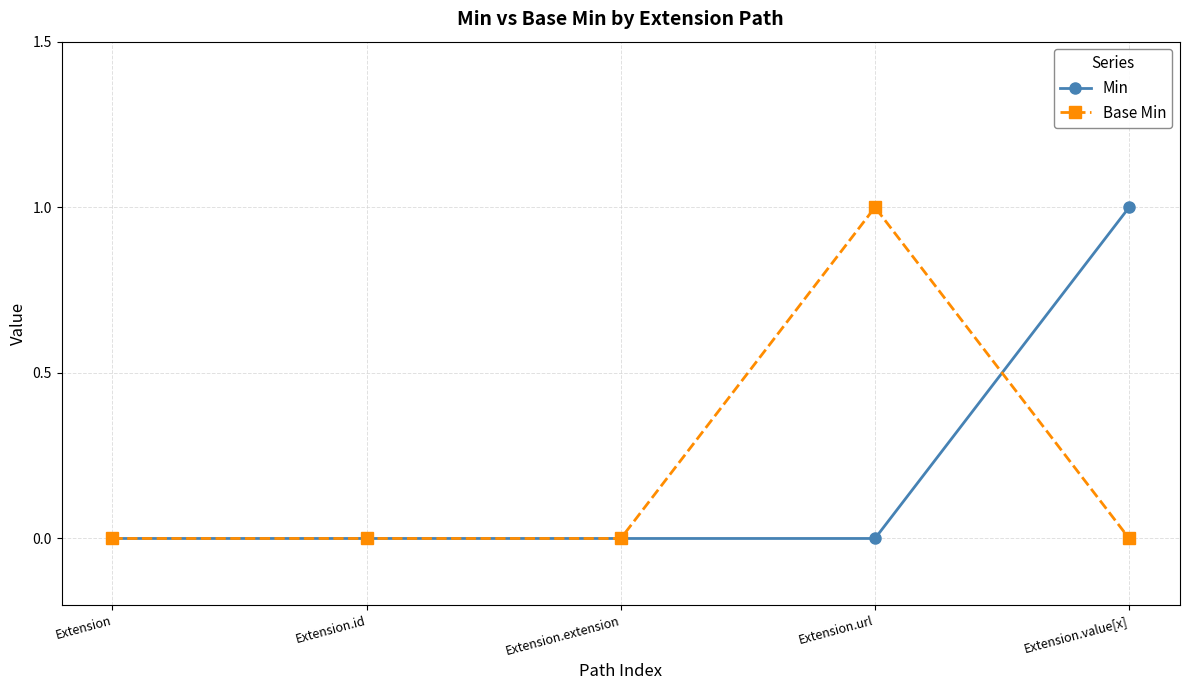

Is the value of Base Min at Extension.extension greater than the value of Min at Extension.value[x]?

No